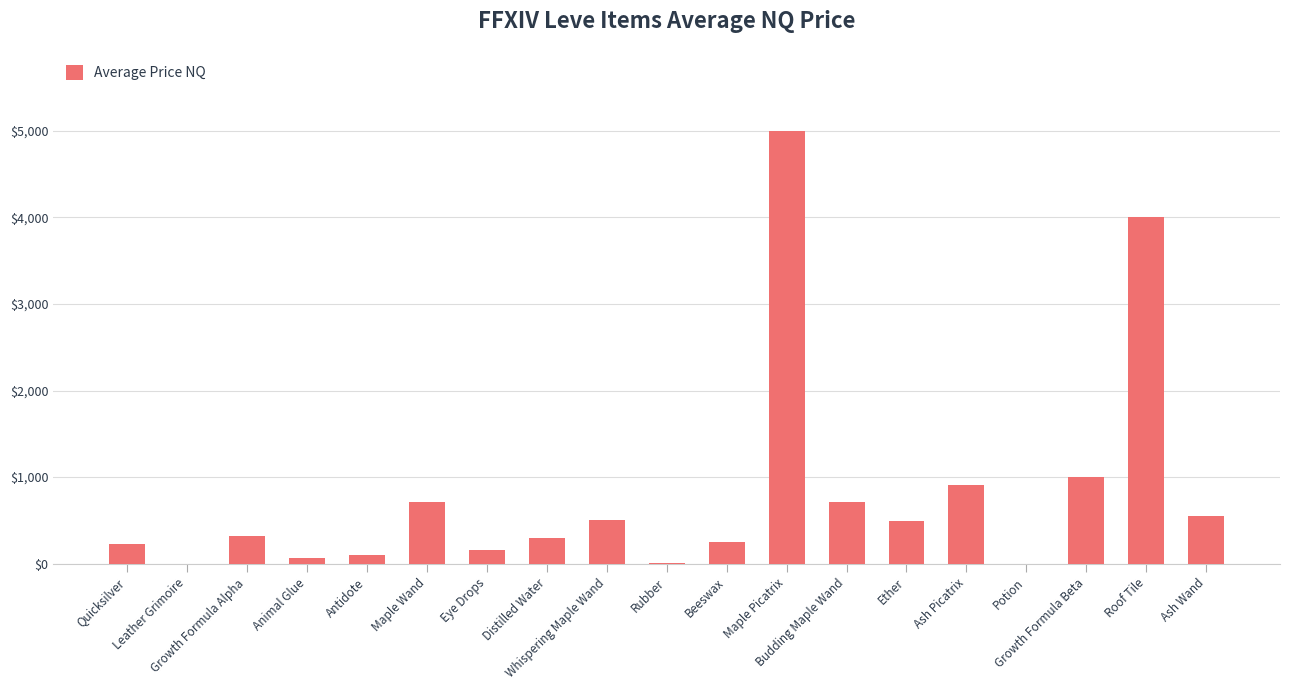

What is the sum of the values at Maple Picatrix and Growth Formula Beta?

5999.7